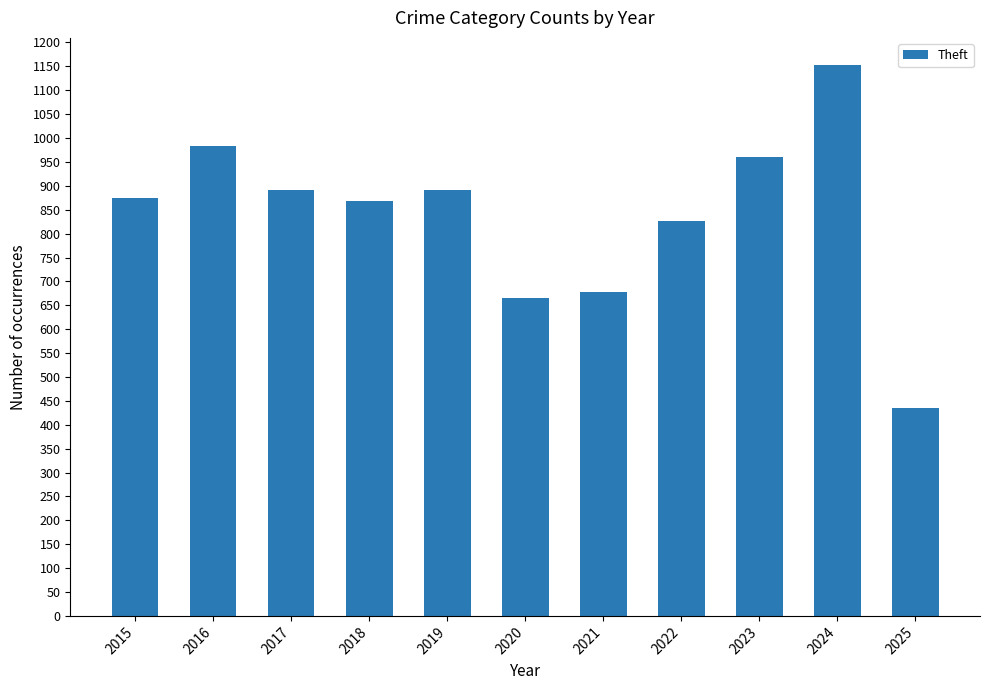

Count the number of categories in the chart.

11